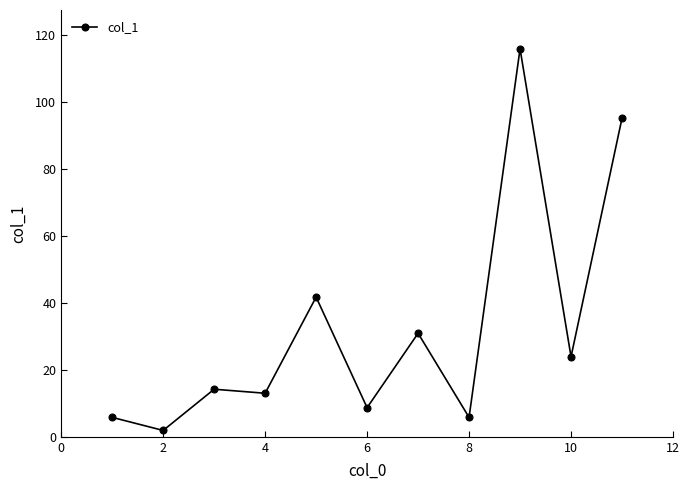

What is the sum of all values?

356.8